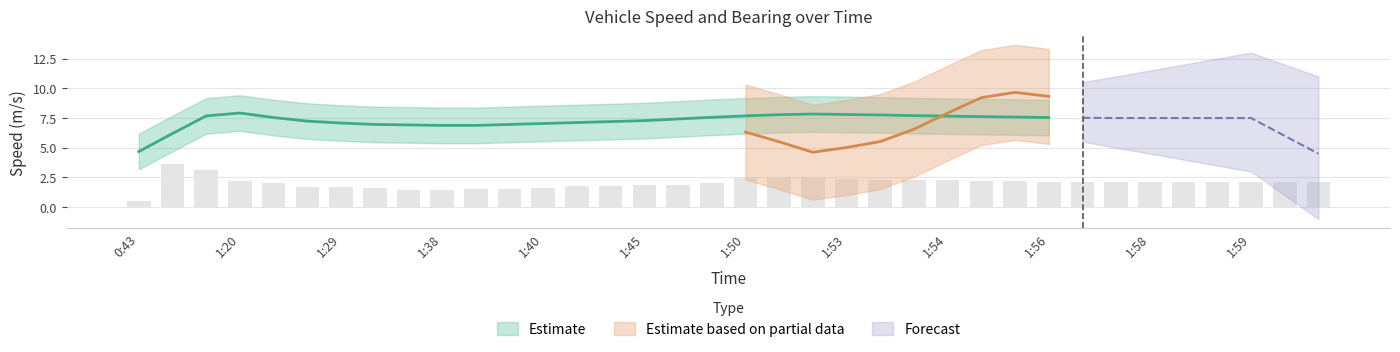

How many values are below 2?

13